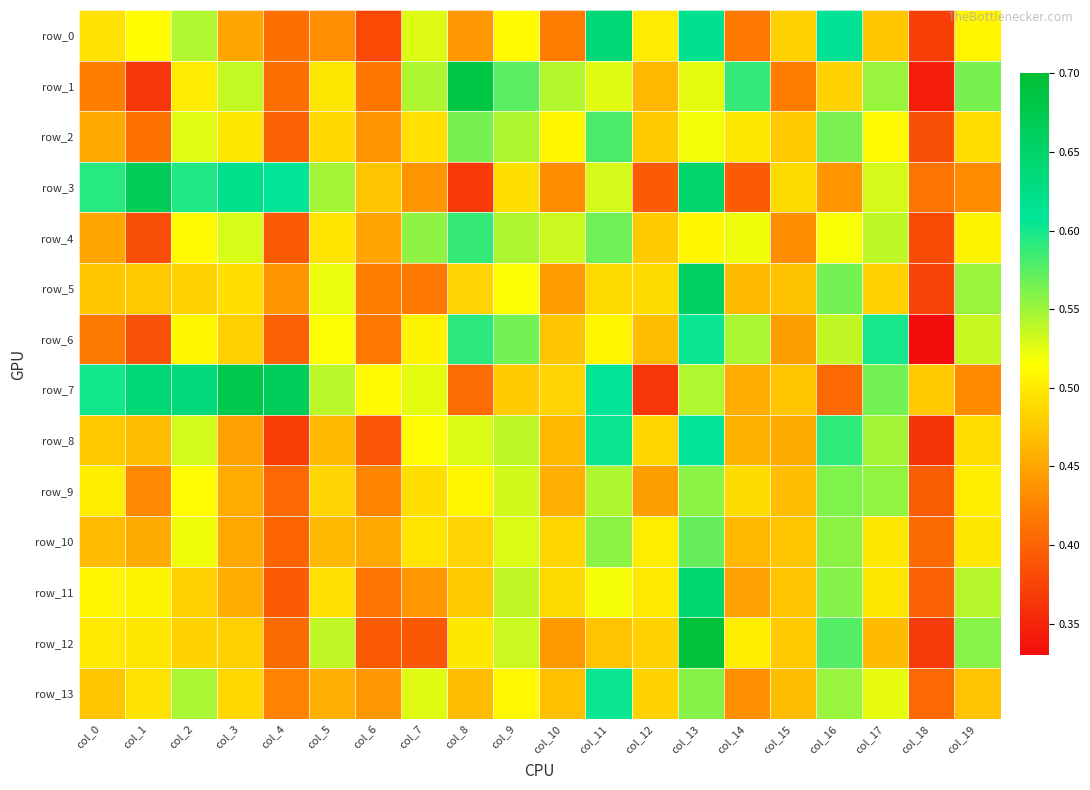

What is the minimum value for row_13?

0.4